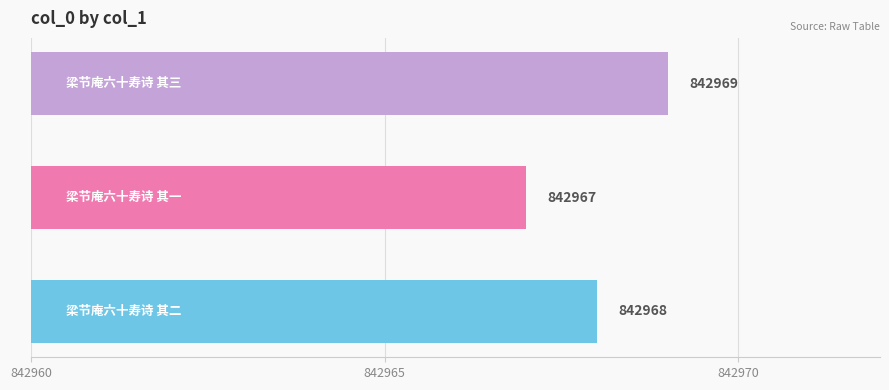

Reading top to bottom, transcribe all the data shown in this chart.

842969	842967	842968